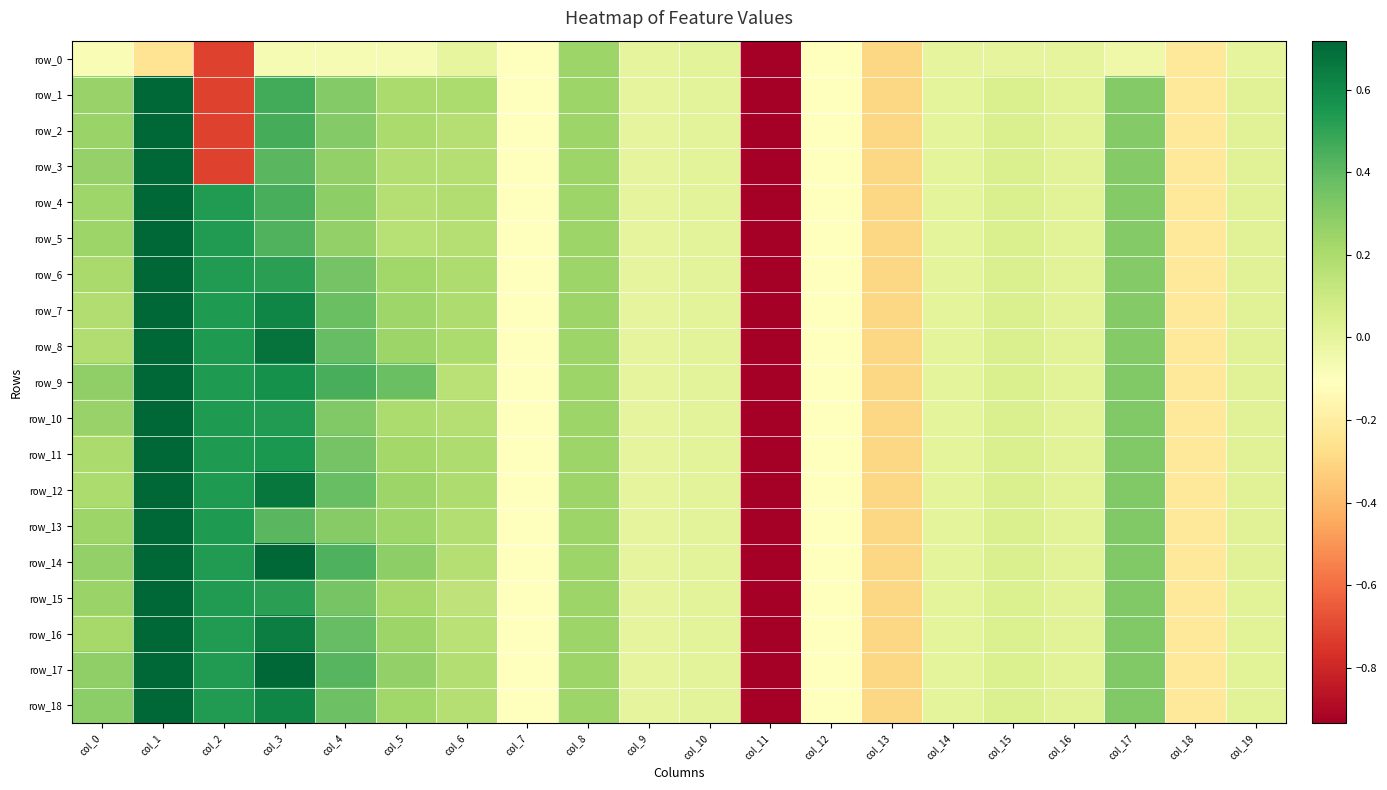

What is the average value of the row_18 series?

-0.1